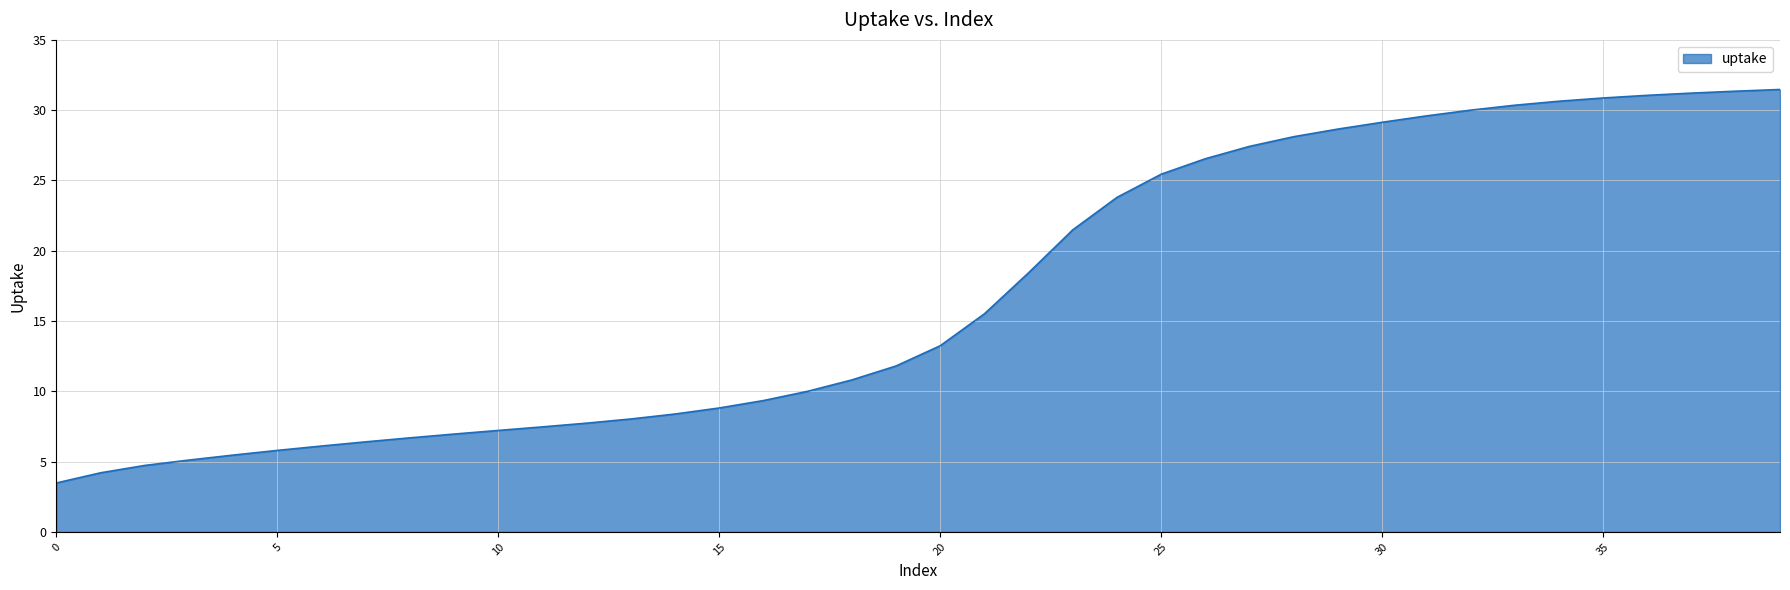

What is the difference between the maximum and minimum values?

28.0